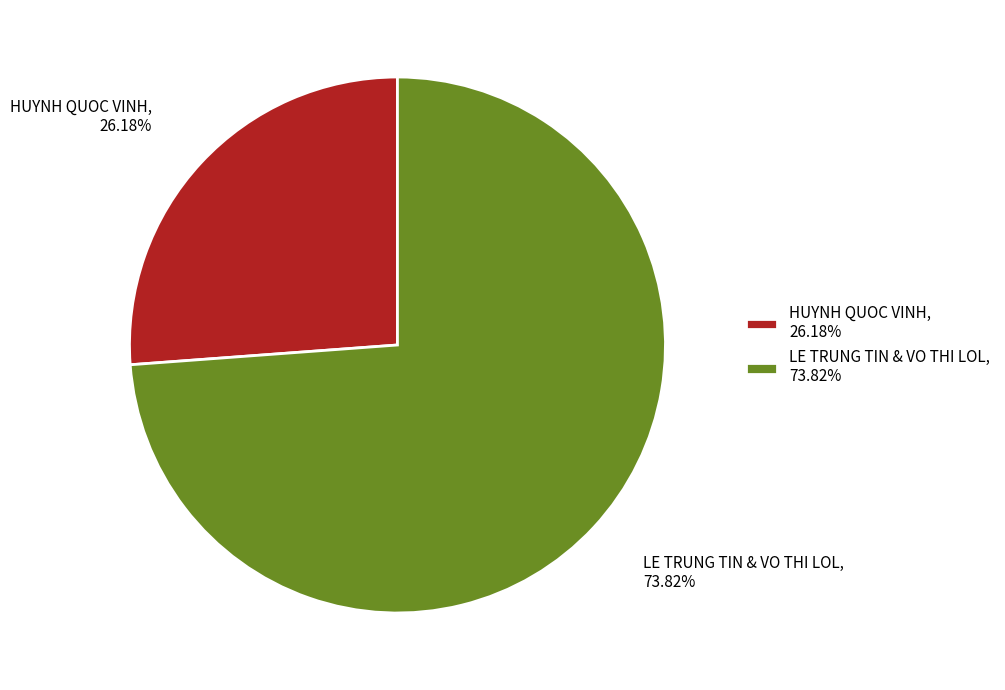

To the nearest percent, what is the difference between the largest and smallest slice percentages?

48%